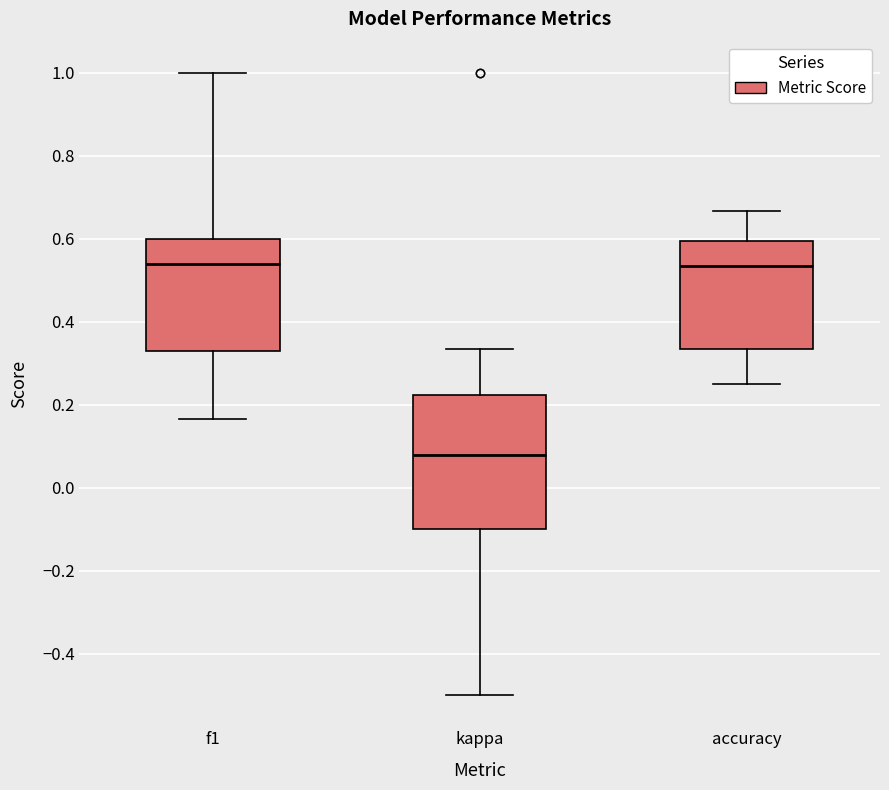

Reading left to right, transcribe this box plot: for each box, give where its median line is, the range the box spans, and where its two whiskers end, as read against the y-axis. The values are not printed on the chart, so give them approximately, as read against the axis.

f1: median 0.54, box 0.34 to 0.60, whiskers 0.16 to 1.00
kappa: median 0.08, box -0.10 to 0.22, whiskers -0.50 to 0.34
accuracy: median 0.54, box 0.34 to 0.60, whiskers 0.26 to 0.66